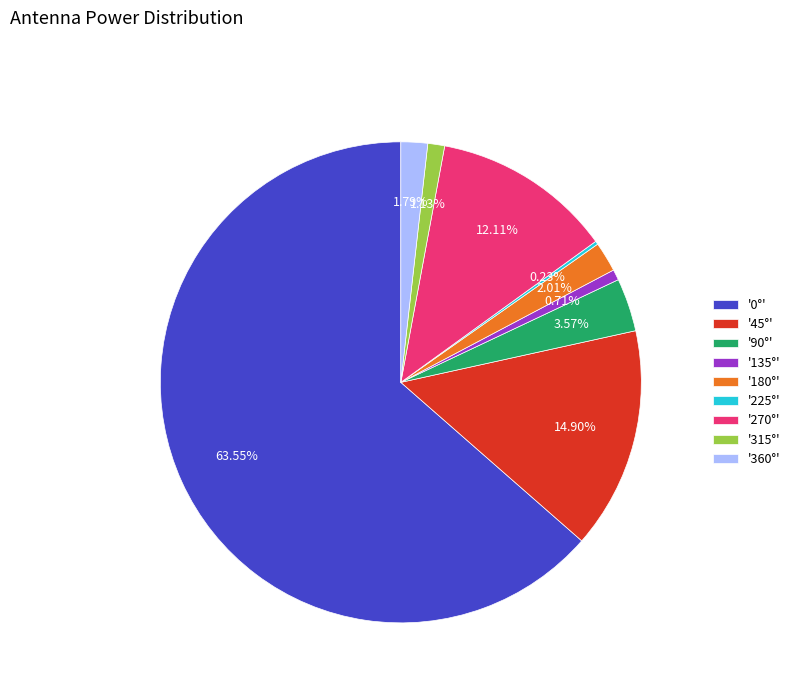

Does '0°' represent more than half of the total?

Yes